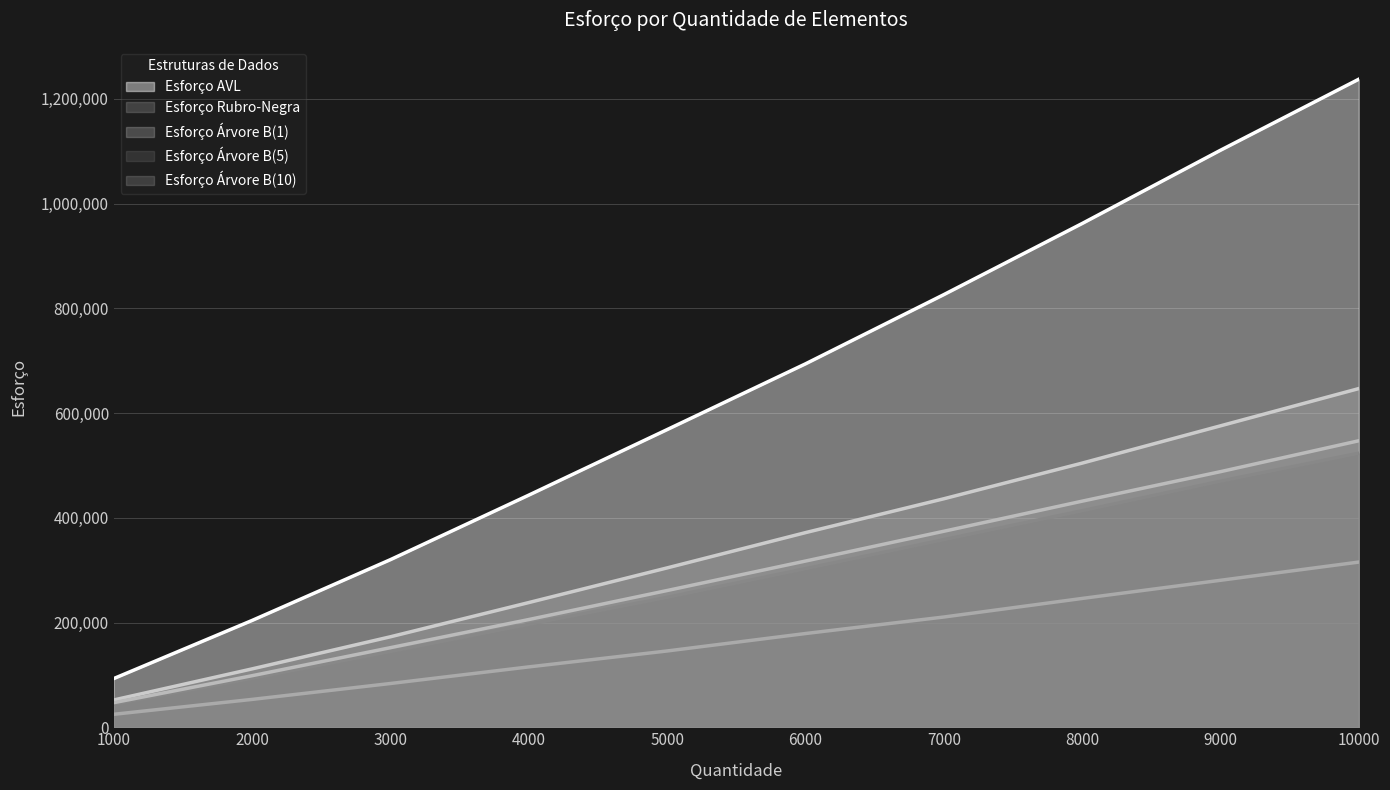

What is the difference between the second highest and second lowest values in the Esforço AVL series?

897863